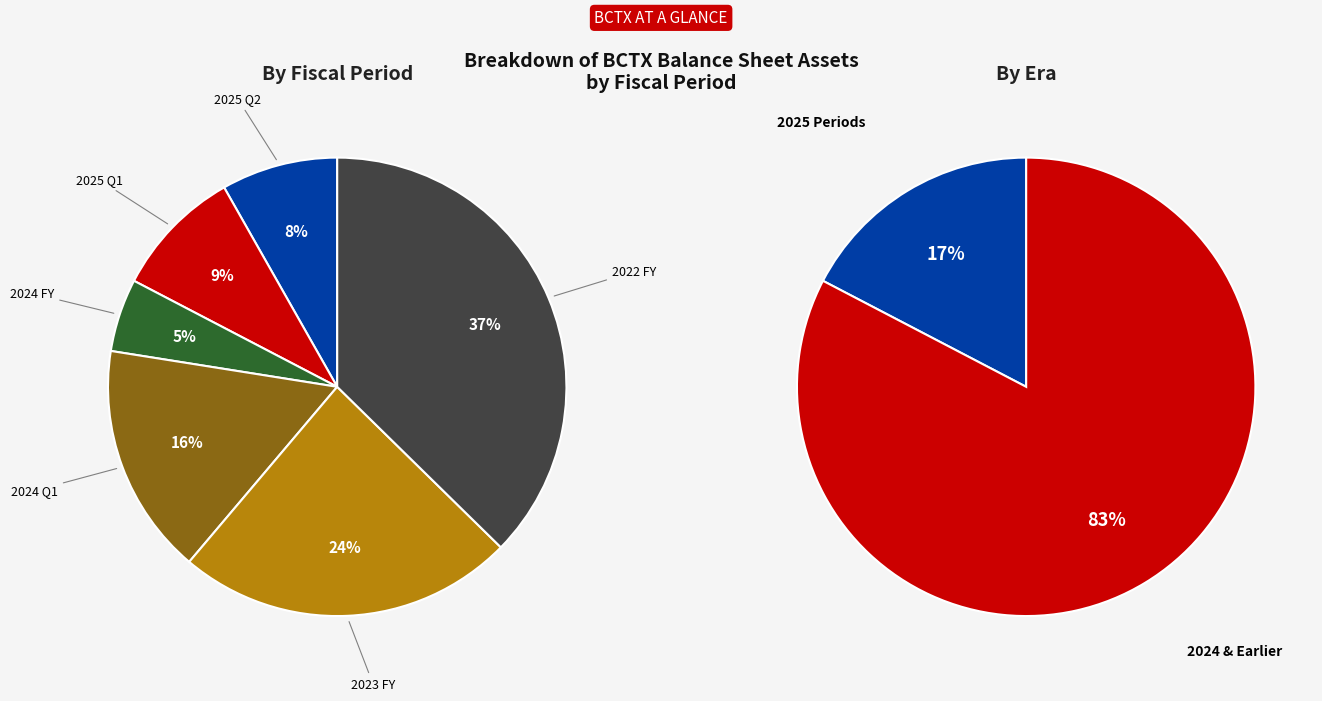

What percentage is the 2023 FY slice, to the nearest percent?

24%